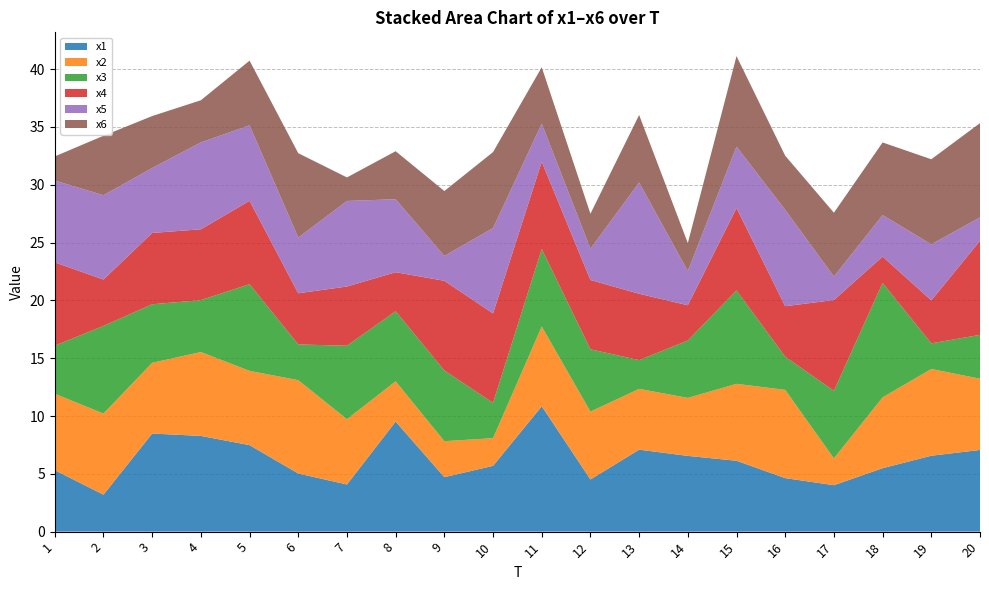

Reading left to right, list all the values displayed in this chart.

x1: 1=5.3	2=3.2	3=8.5	4=8.3	5=7.5	6=5.0	7=4.1	8=9.5	9=4.7	10=5.7	11=10.8	12=4.5	13=7.1	14=6.6	15=6.1	16=4.6	17=4.0	18=5.5	19=6.6	20=7.1
x2: 1=6.6	2=7.0	3=6.1	4=7.3	5=6.4	6=8.1	7=5.6	8=3.5	9=3.1	10=2.4	11=6.9	12=5.9	13=5.3	14=5.0	15=6.7	16=7.6	17=2.3	18=6.1	19=7.5	20=6.2
x3: 1=4.2	2=7.6	3=5.1	4=4.5	5=7.5	6=3.1	7=6.4	8=6.1	9=6.1	10=3.1	11=6.7	12=5.4	13=2.5	14=5.0	15=8.1	16=2.9	17=5.8	18=9.9	19=2.2	20=3.8
x4: 1=7.2	2=4.0	3=6.2	4=6.1	5=7.2	6=4.4	7=5.1	8=3.4	9=7.8	10=7.7	11=7.5	12=6.0	13=5.7	14=3.1	15=7.1	16=4.4	17=7.9	18=2.3	19=3.7	20=8.1
x5: 1=7.1	2=7.3	3=5.6	4=7.5	5=6.5	6=4.8	7=7.4	8=6.3	9=2.1	10=7.4	11=3.3	12=2.7	13=9.6	14=3.0	15=5.3	16=8.3	17=2.0	18=3.6	19=4.9	20=2.0
x6: 1=2.1	2=5.1	3=4.5	4=3.6	5=5.6	6=7.3	7=2.0	8=4.2	9=5.6	10=6.6	11=4.9	12=3.0	13=5.8	14=2.4	15=7.8	16=4.7	17=5.5	18=6.3	19=7.4	20=8.2